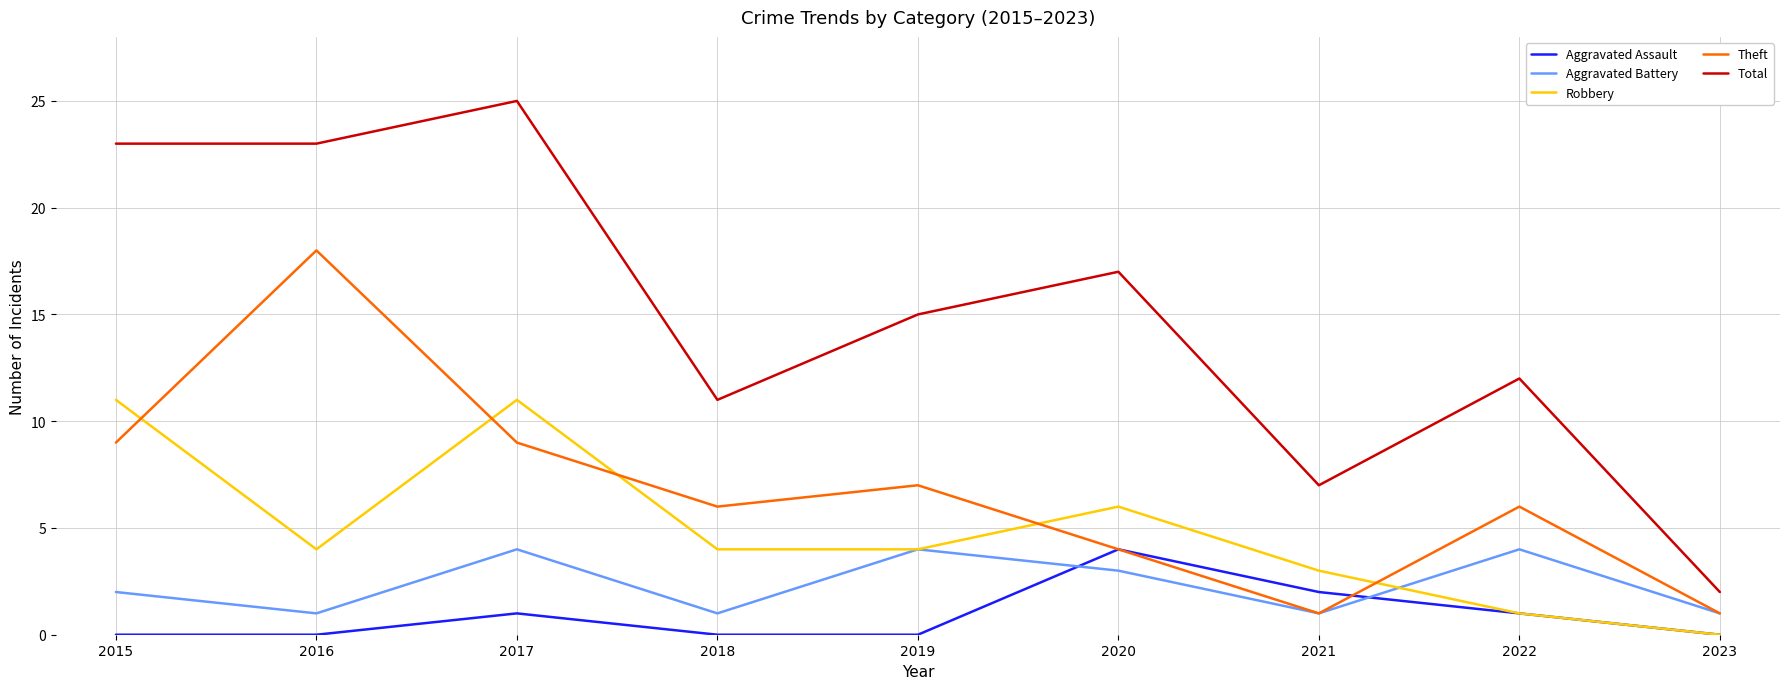

How many lines are shown in the chart?

5